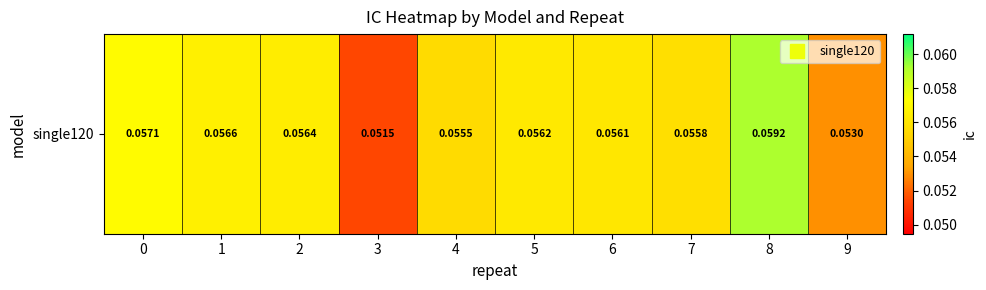

How many values are between 0 and 1?

10